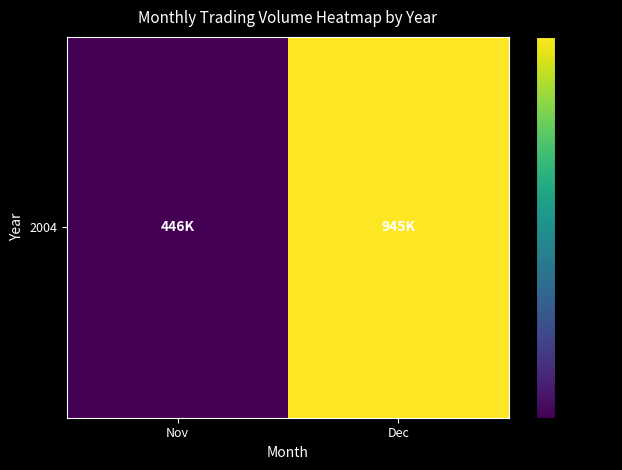

Rank the categories by value from lowest to highest.

Nov, Dec